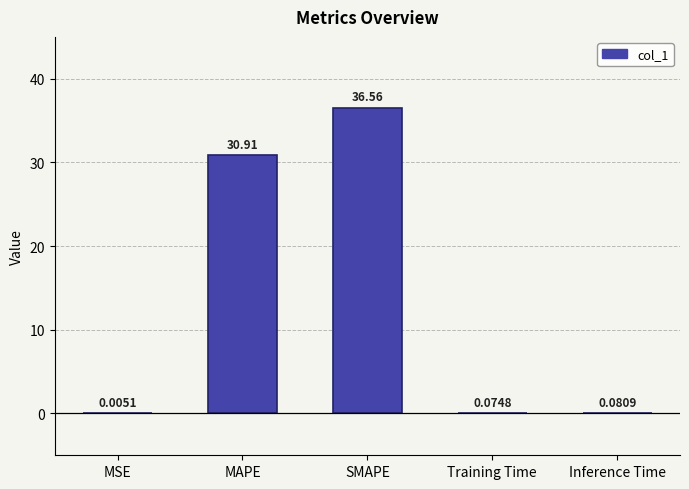

Which has a higher value, Training Time or MSE?

Training Time